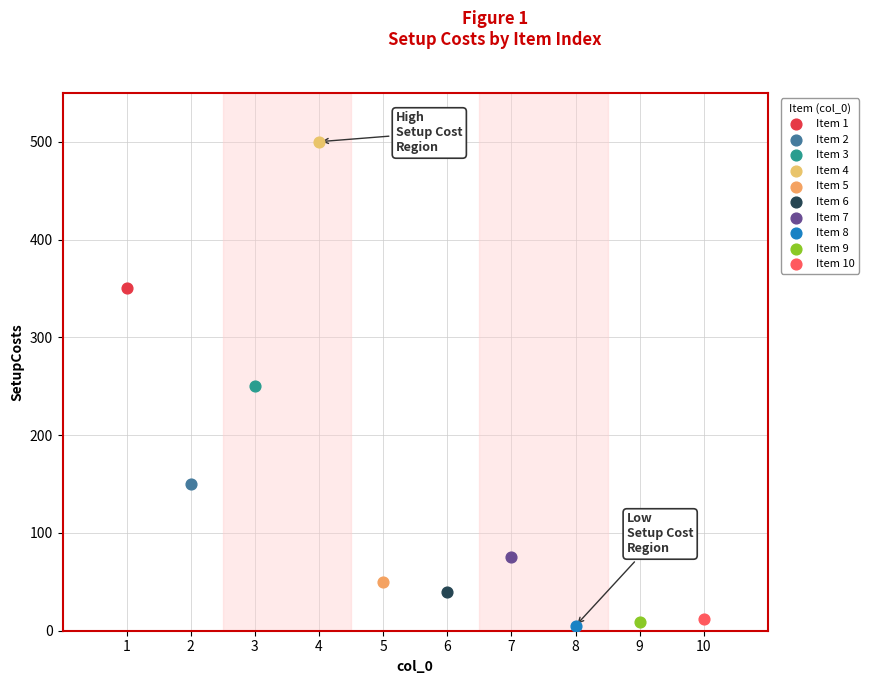

What are all the series names shown in the legend?

Item 1, Item 2, Item 3, Item 4, Item 5, Item 6, Item 7, Item 8, Item 9, Item 10